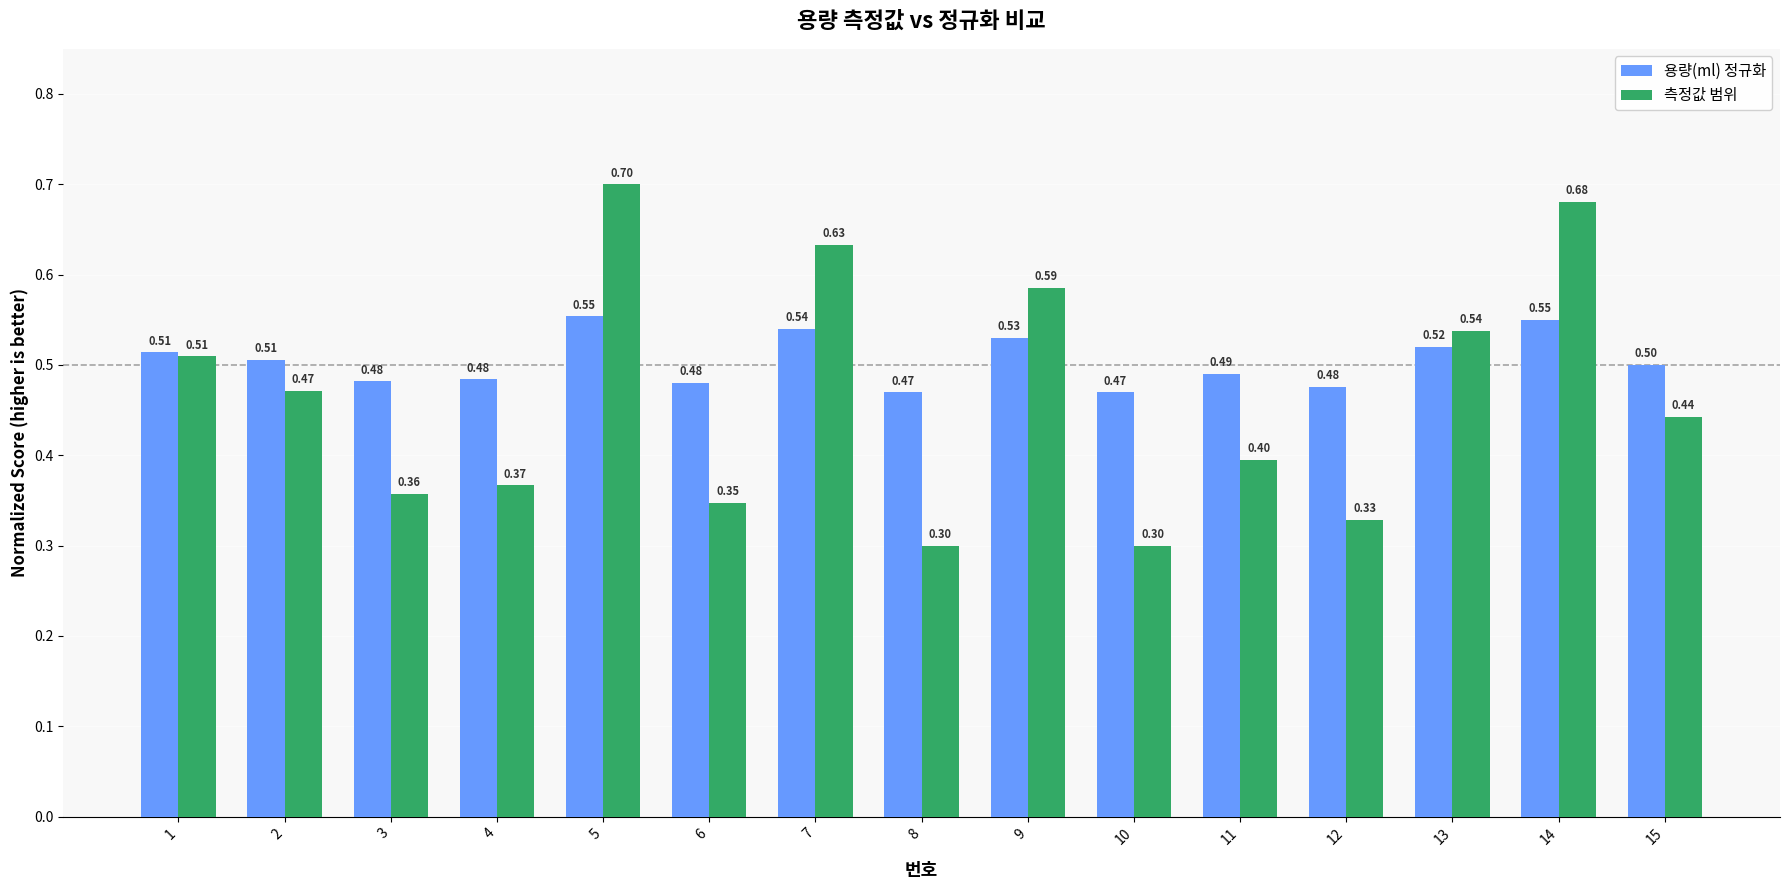

List the series in order of their peak value, lowest first.

용량(ml) 정규화, 측정값 범위